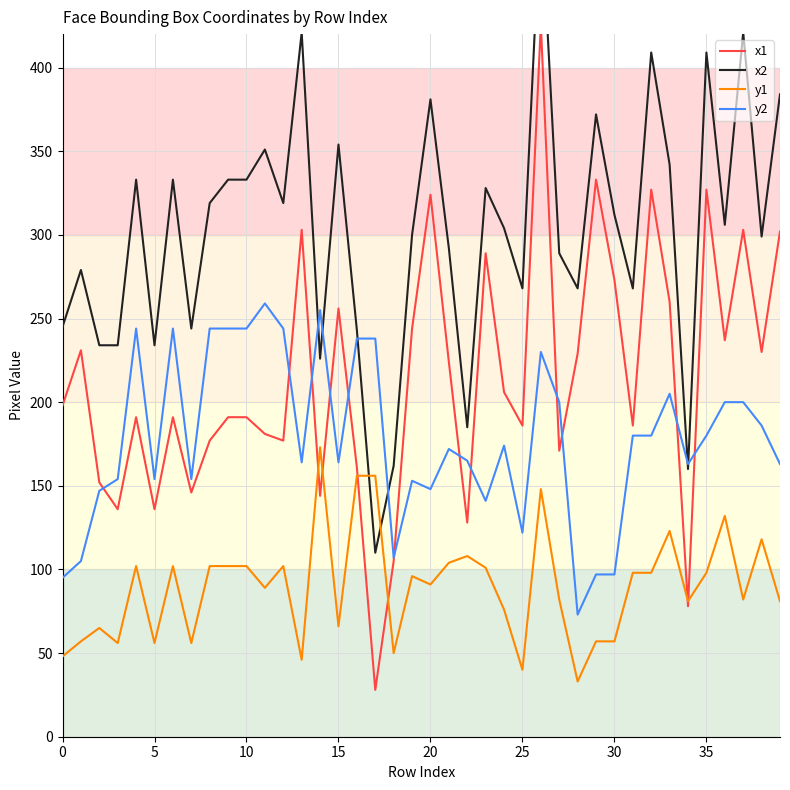

What are all the series names shown in the legend?

x1, x2, y1, y2